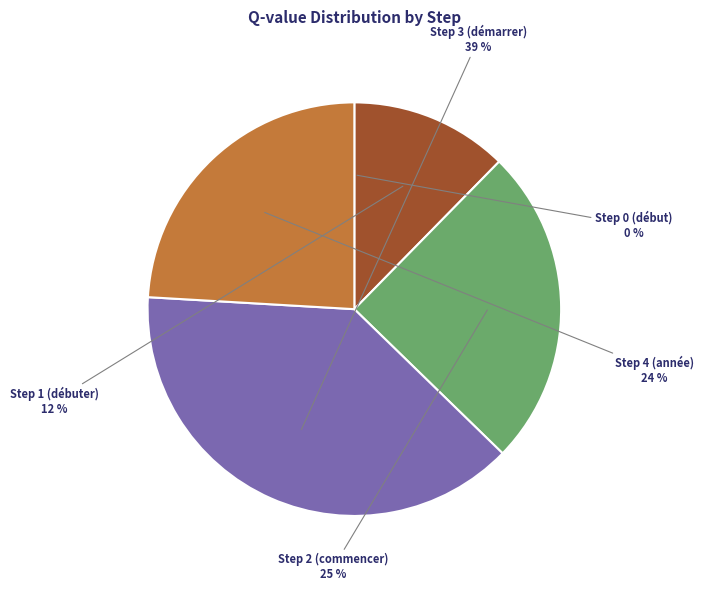

Is it true that Step 2 (commencer) is 33% of the pie?

False